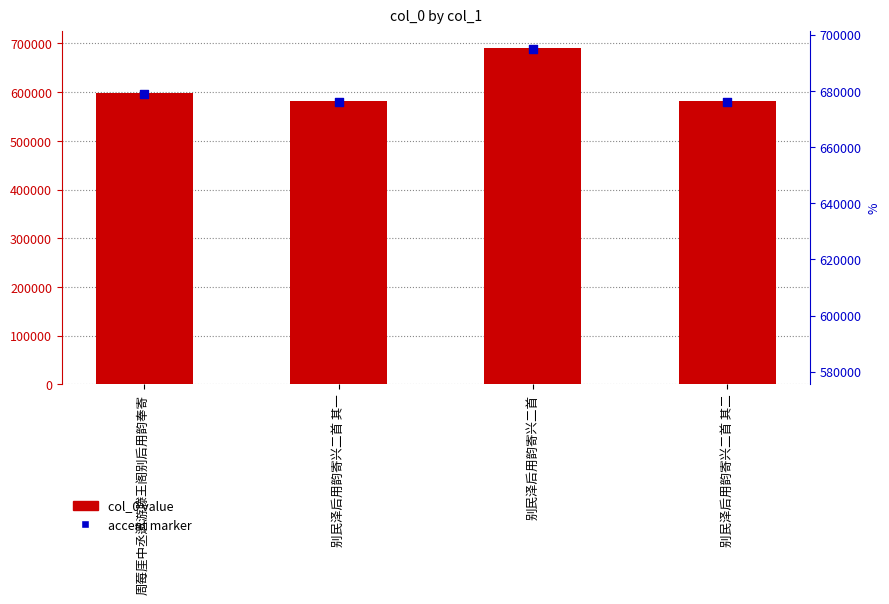

What is the ratio of the value at 别民泽后用韵寄兴二首 to the value at 周莓厓中丞邀游滕王阁别后用韵奉寄?

1.2